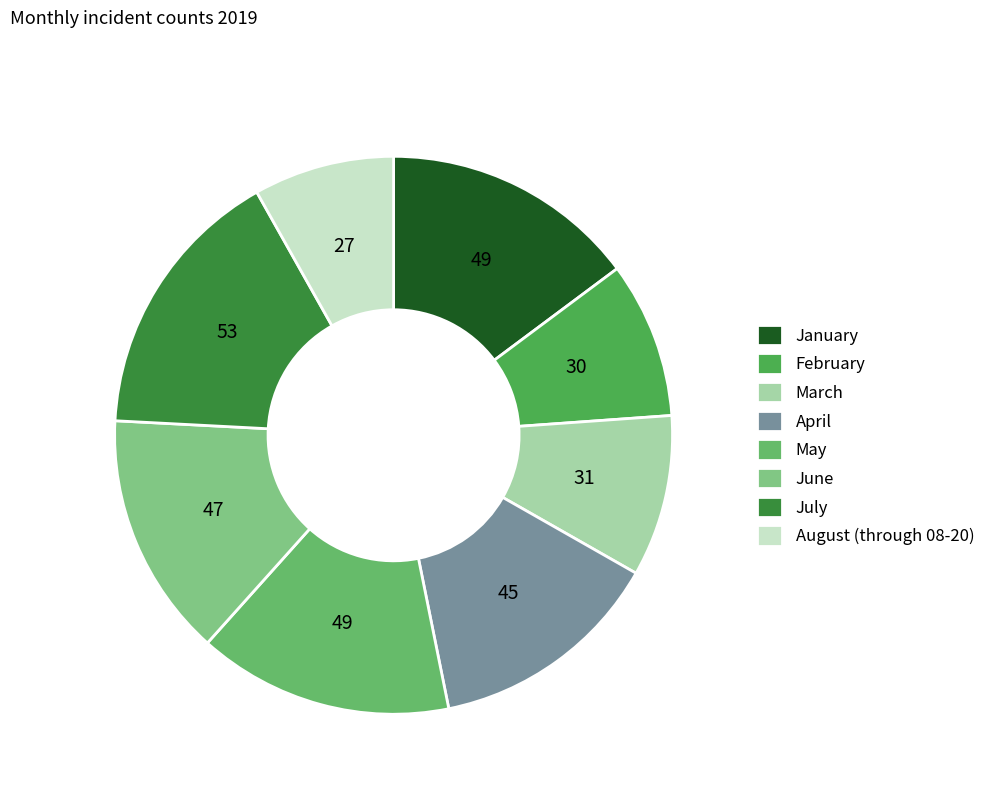

Does July account for over 50% of the chart?

No